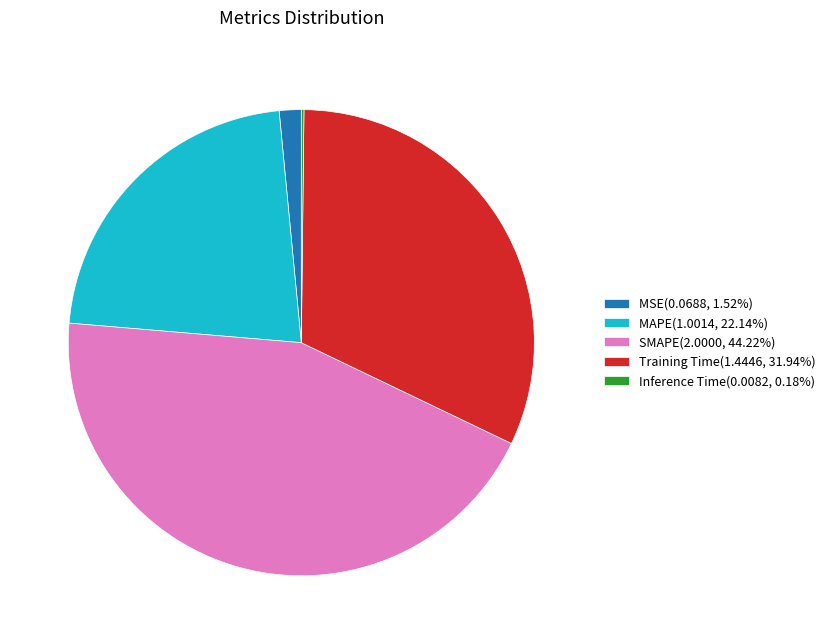

True or false: SMAPE accounts for 44% of the total.

True